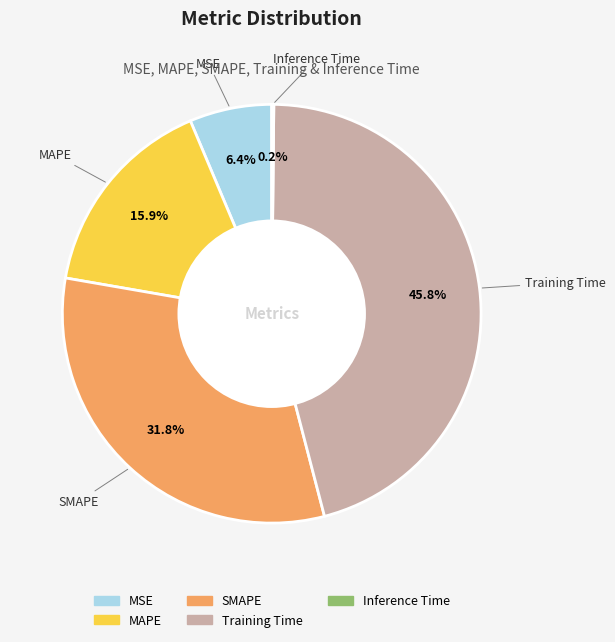

How much of the chart is everything except SMAPE?

68.2%